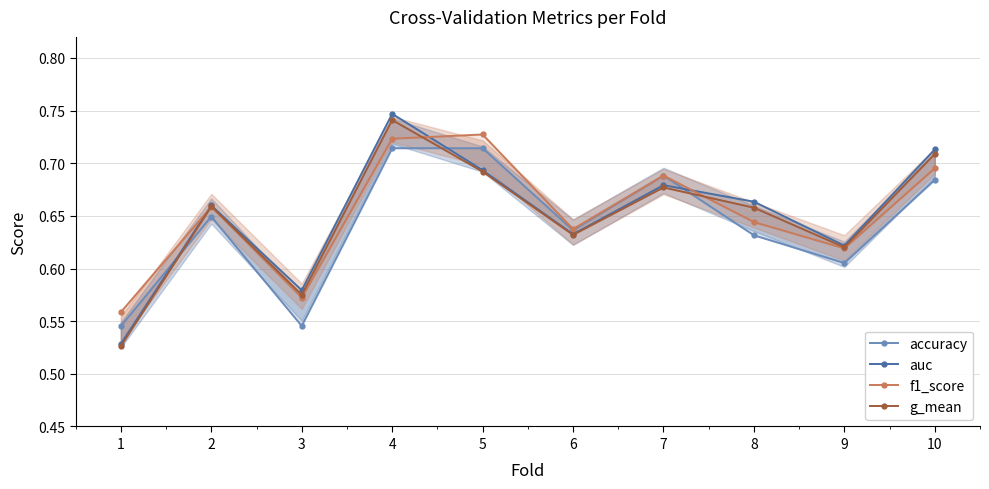

Where is f1_score nearest to the value 0?

1